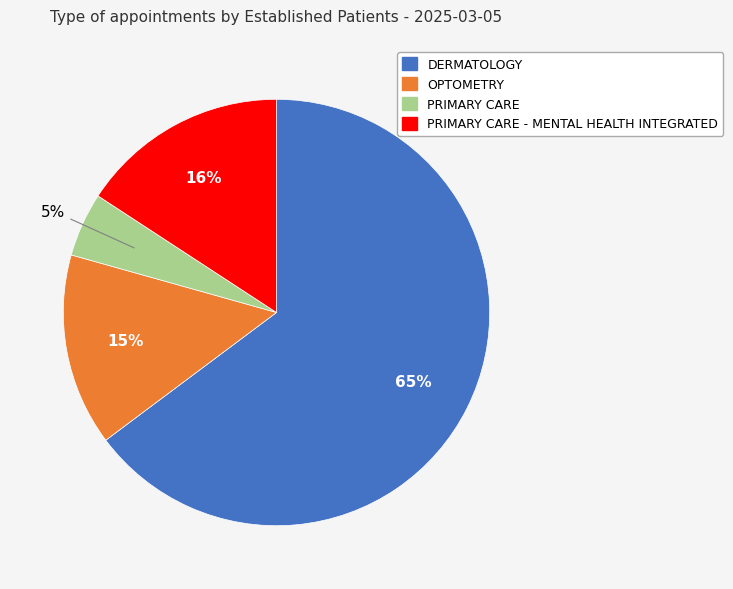

To the nearest percent, what is the average slice percentage?

25%